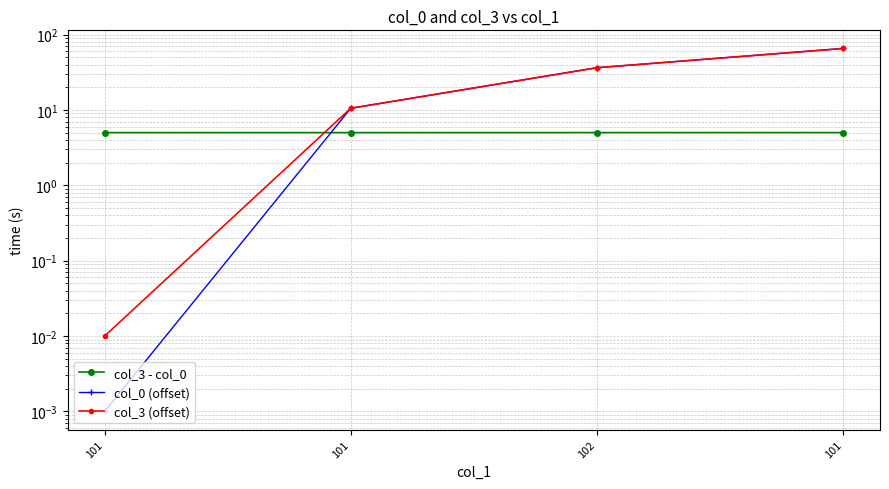

At 101, list the series in order from largest to smallest.

col_3 - col_0, col_3 (offset), col_0 (offset)